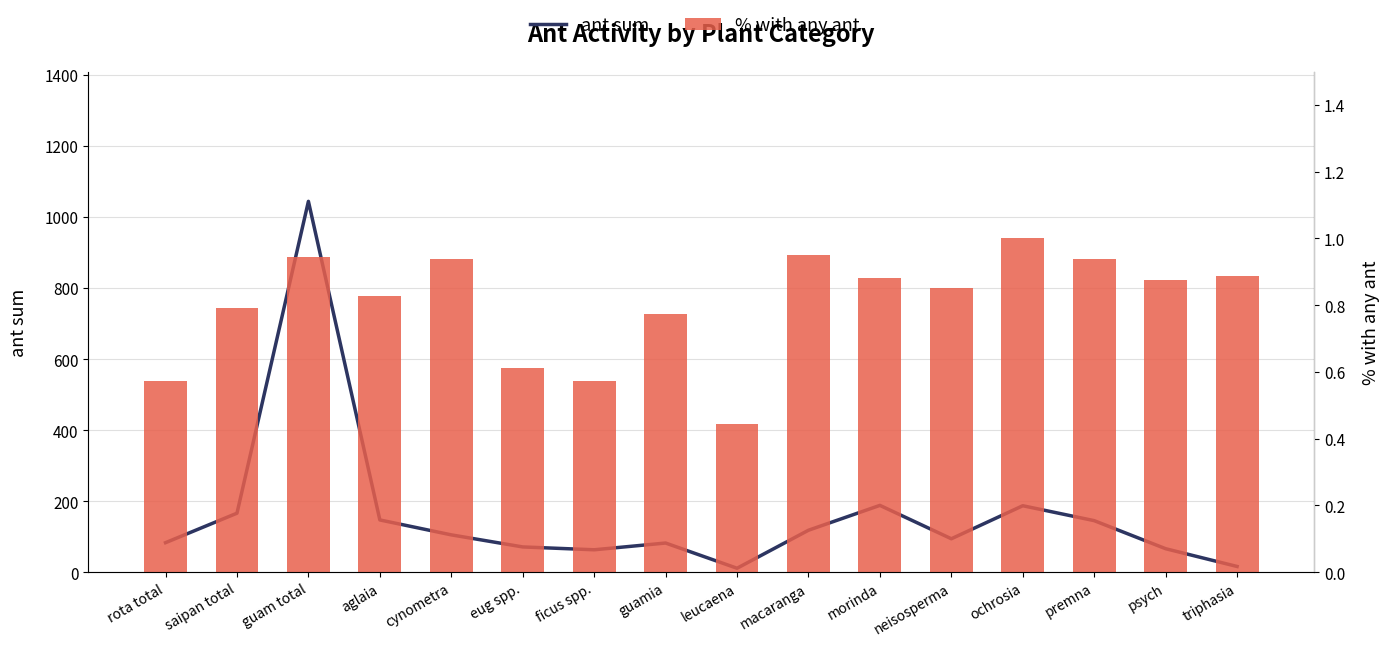

What are all the series names shown in the legend?

ant sum, % with any ant